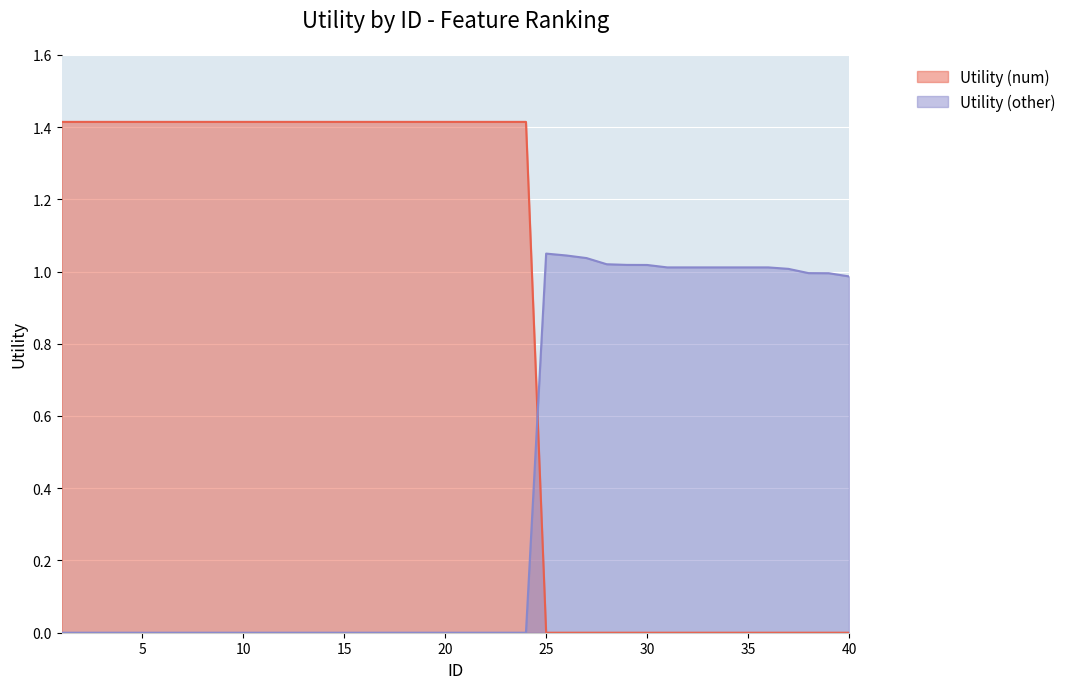

At which label is Utility (num) closest to 0?

25